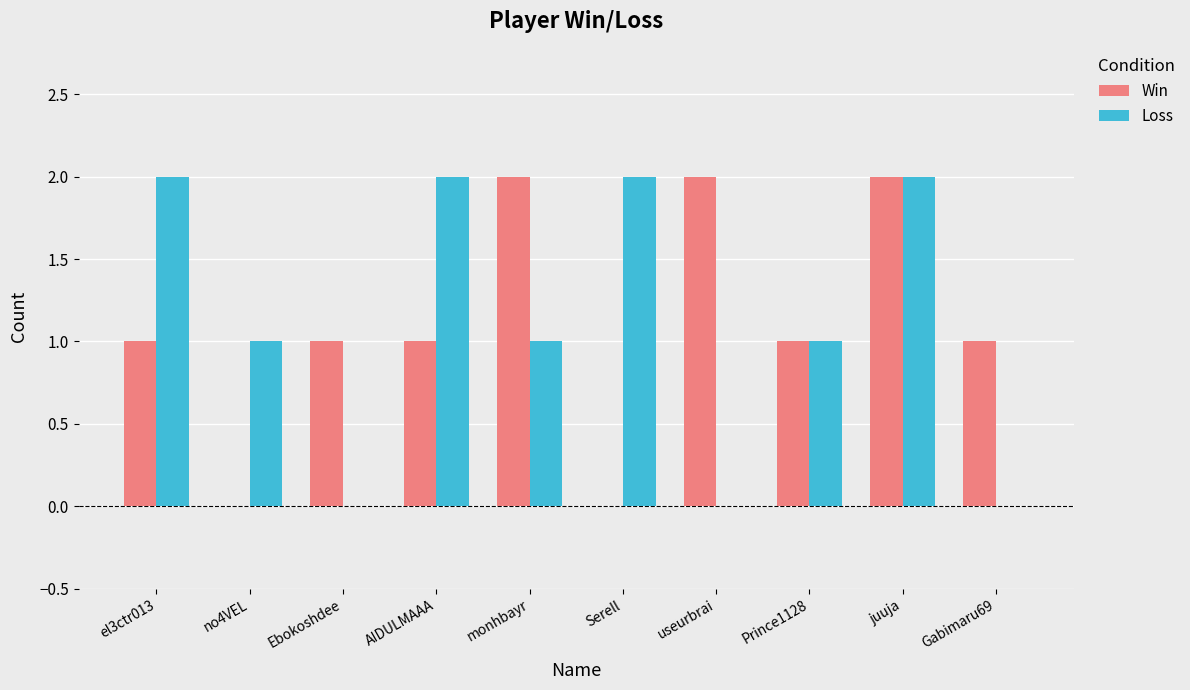

Does the chart contain stacked bars?

No